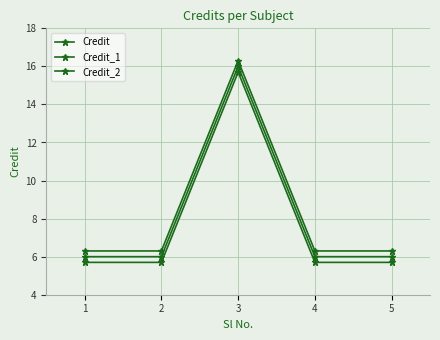

How many data points does each series have?

5